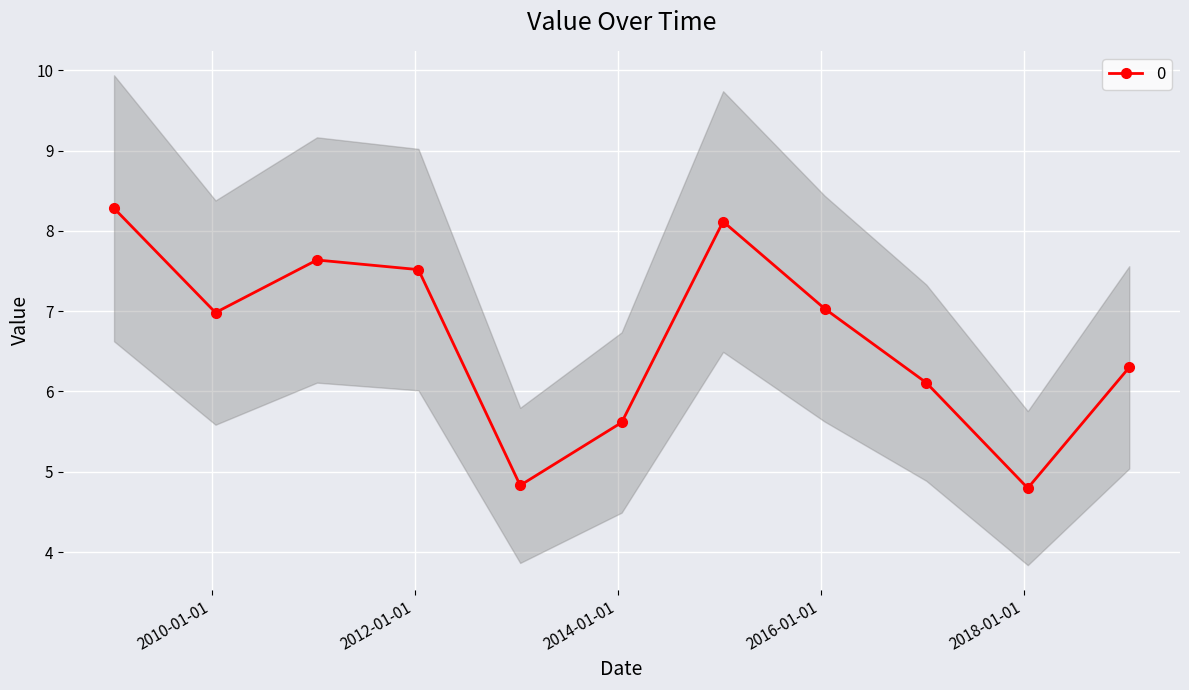

What is the label of the 5th point from the right?

2015-01-15